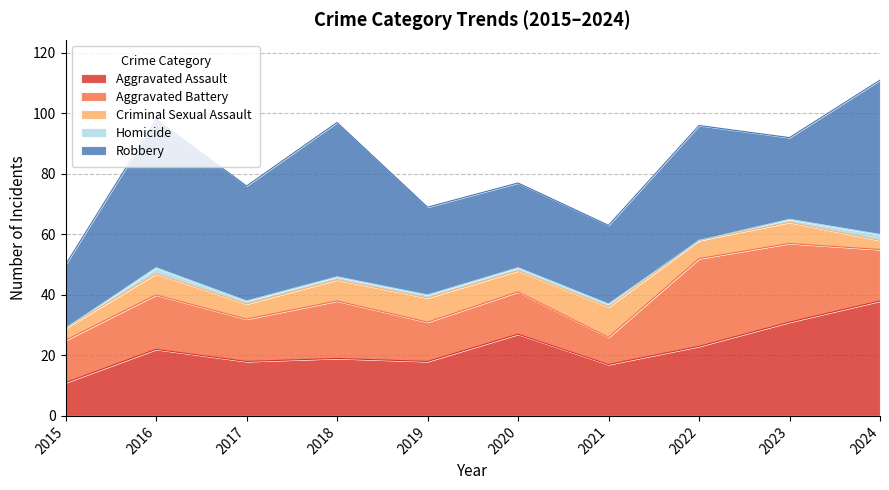

The value of Aggravated Assault at 2024 is 59. True or false?

False